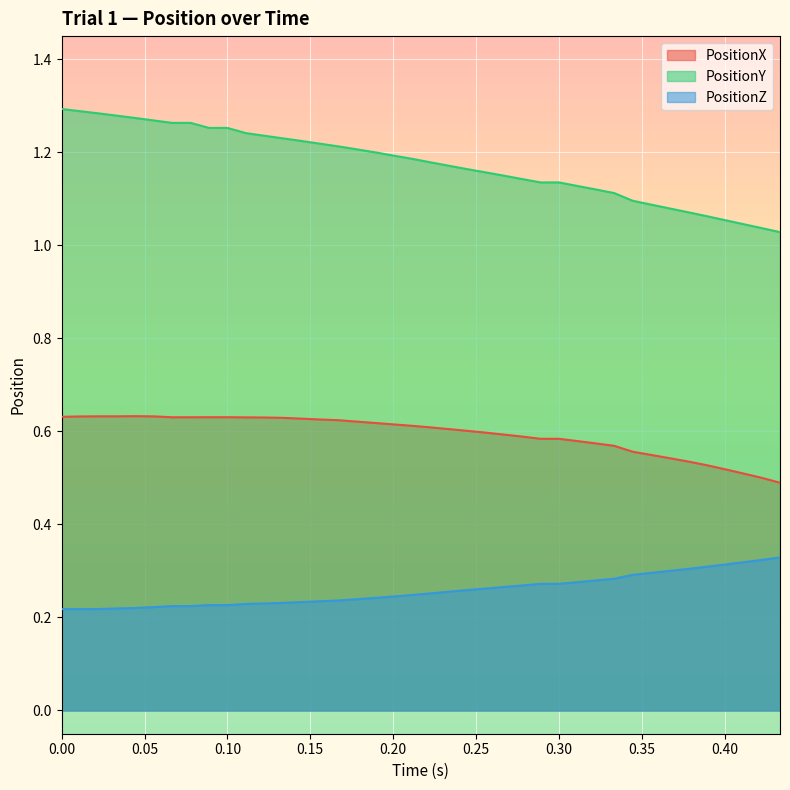

What is the difference between the maximum and second lowest values in the PositionX series?

0.1